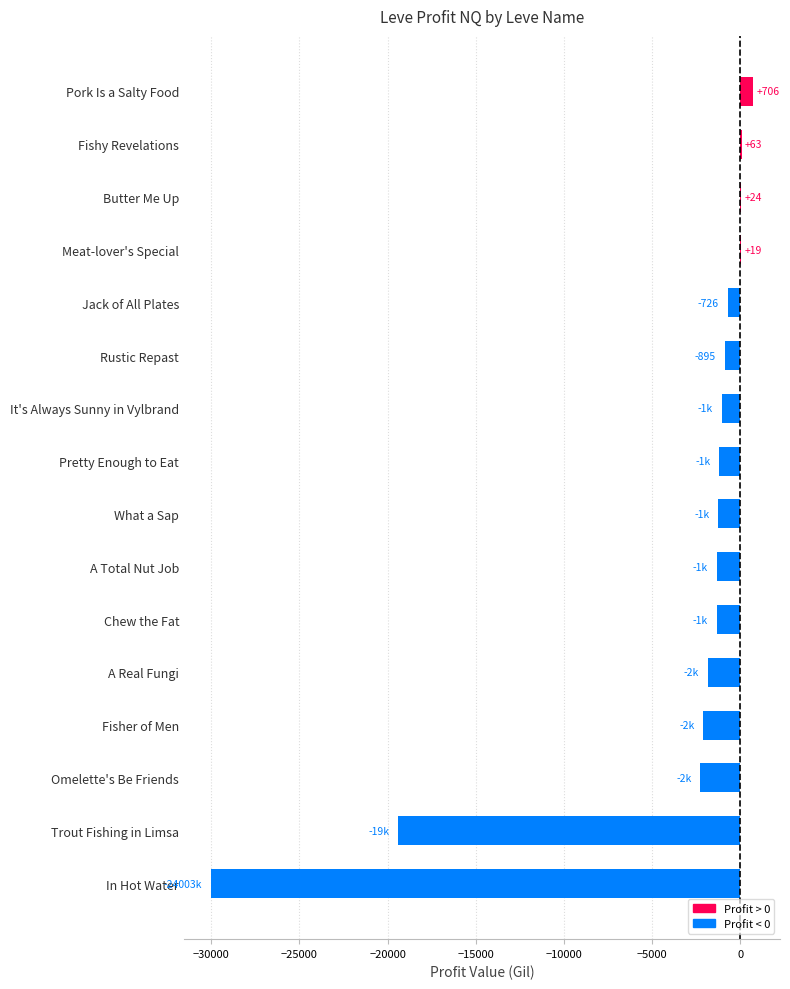

What is the sum of all values?

-62577.0